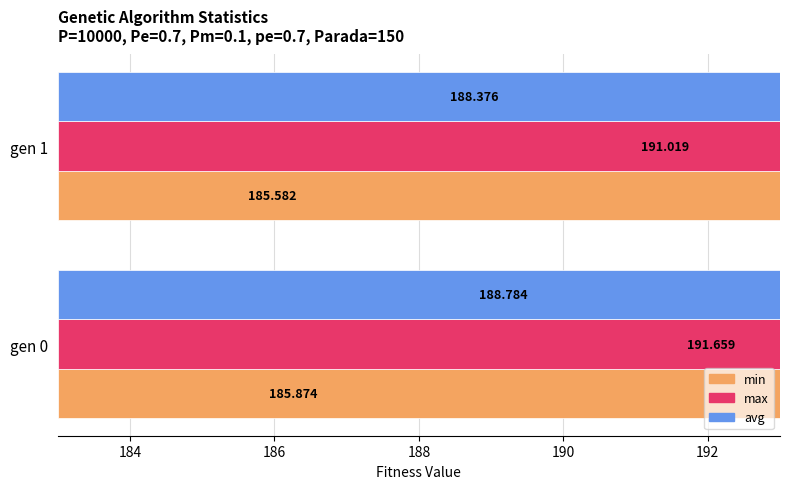

Between gen 0 and gen 1, which series saw the biggest shift?

max